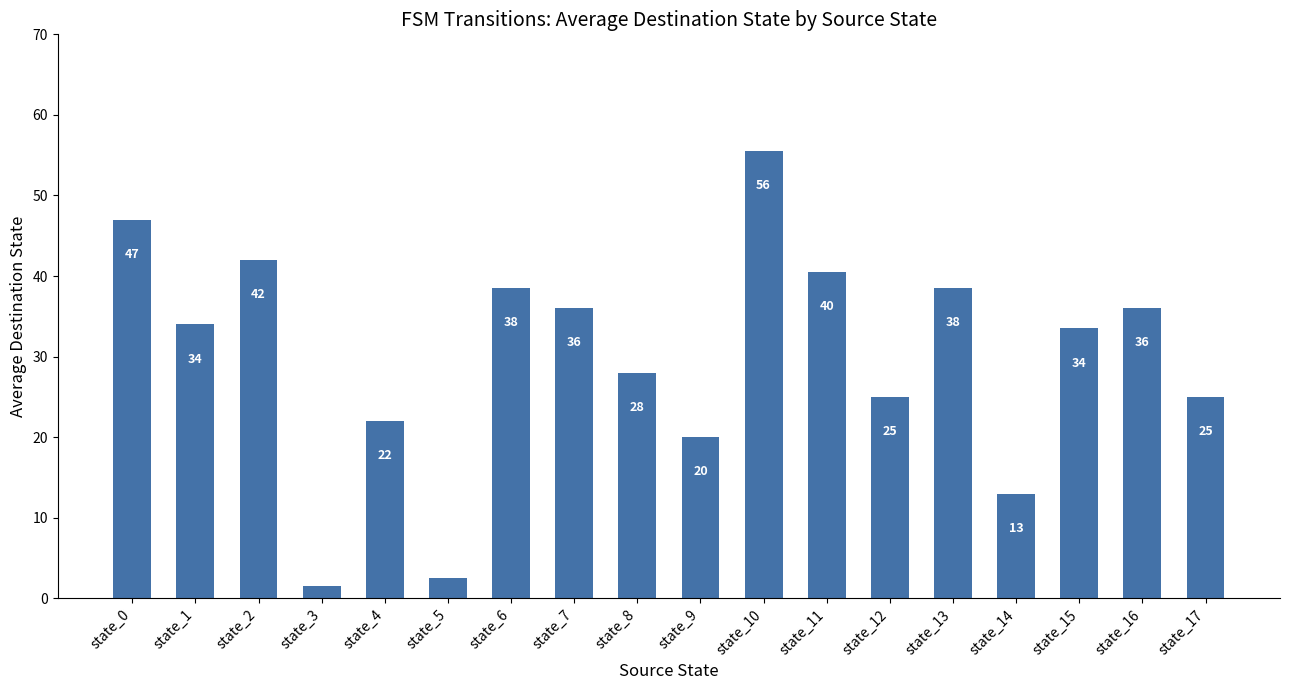

Are the bars horizontal?

No